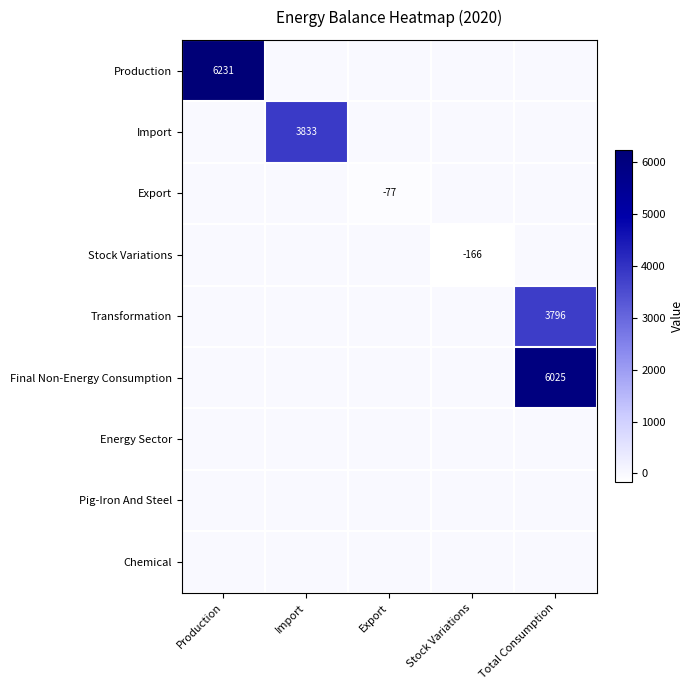

At which category is the sum across all series the highest?

Total Consumption